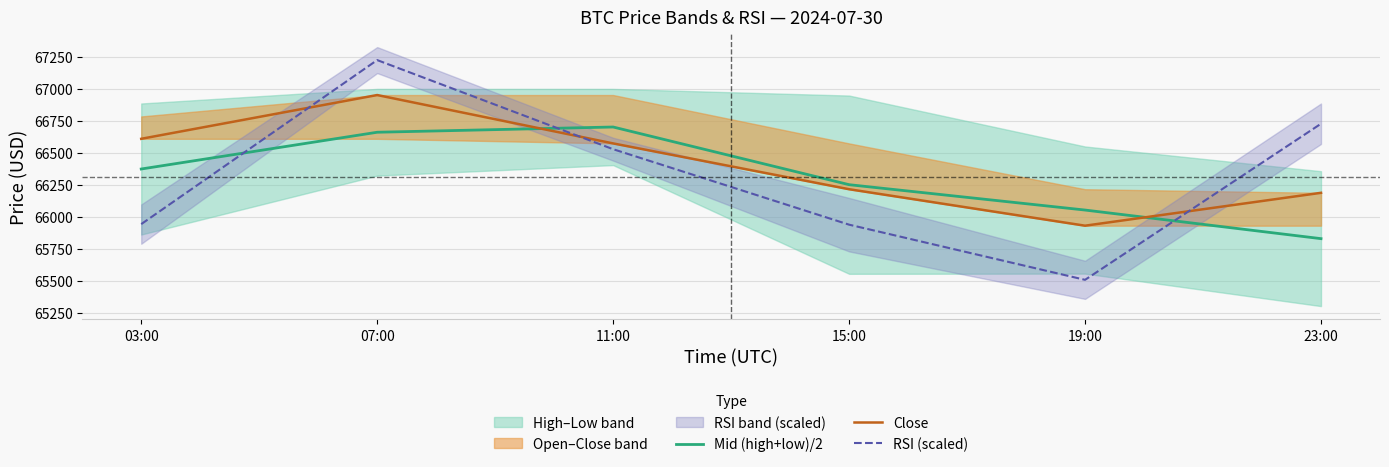

What is the label of the 4th point from the right?

11:00